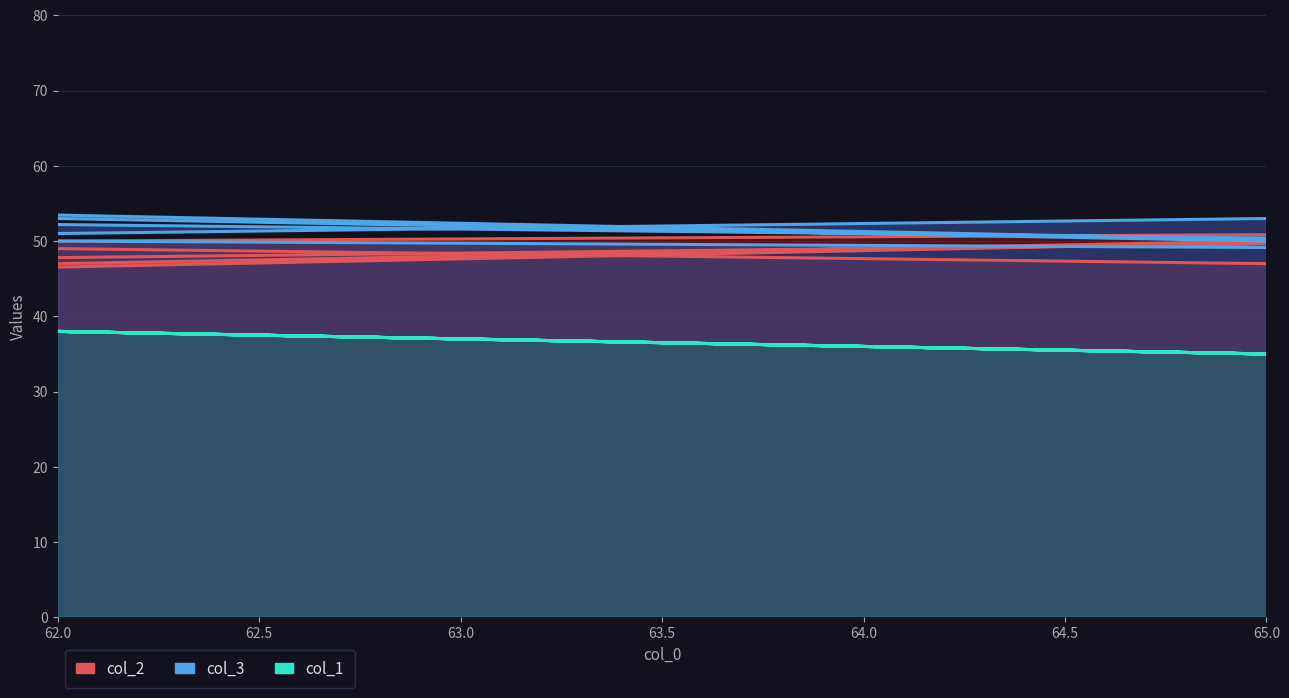

Is it true that col_3 equals 76 at 65.0?

False